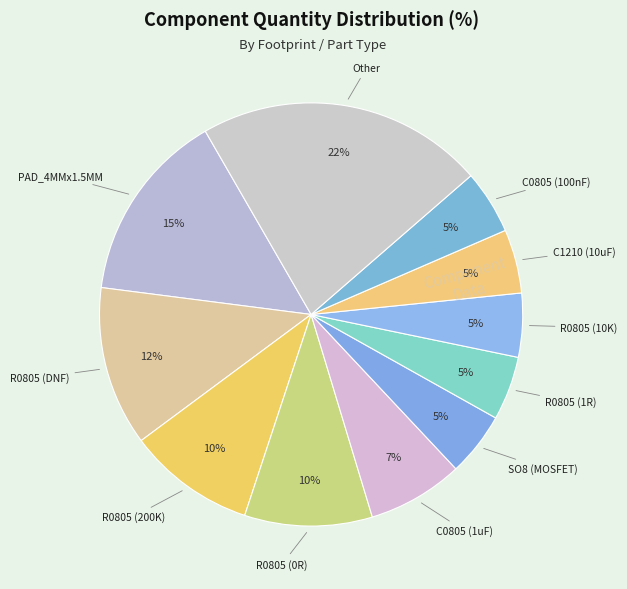

Does any single category account for the majority?

No